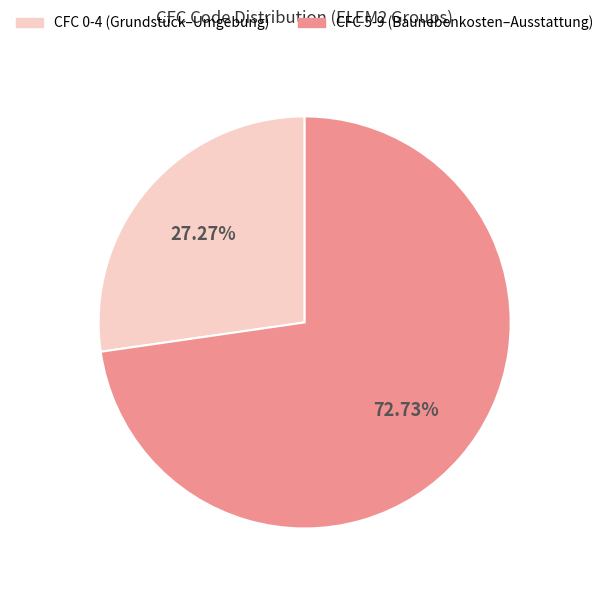

Which has a higher value, CFC 5-9 (Baunebenkosten–Ausstattung) or CFC 0-4 (Grundstück–Umgebung)?

CFC 5-9 (Baunebenkosten–Ausstattung)